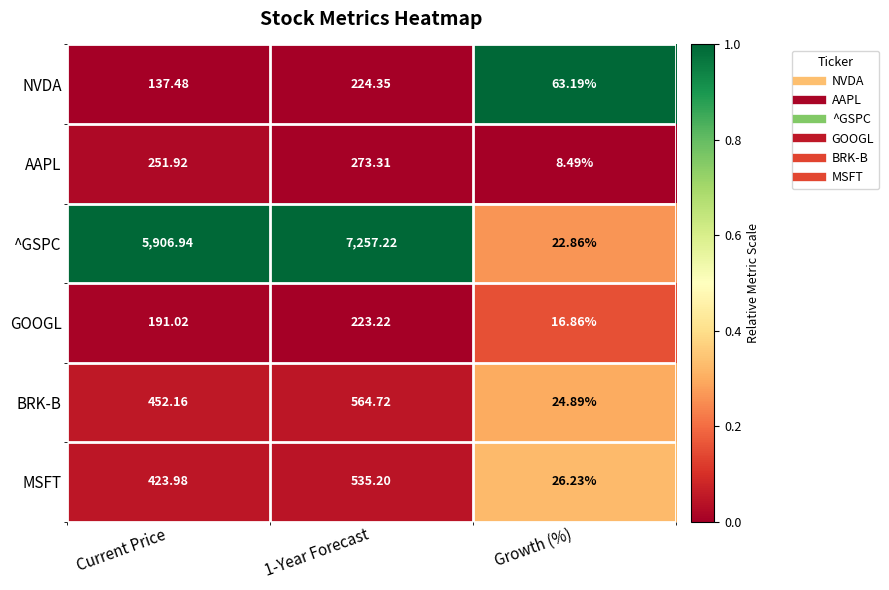

Where is MSFT nearest to the value 280?

Current Price